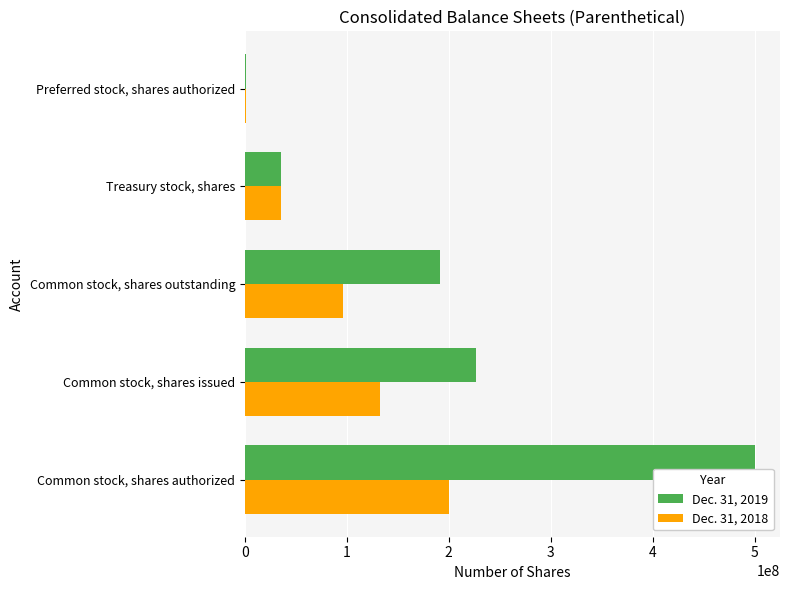

At which category is the sum across all series the highest?

Common stock, shares authorized